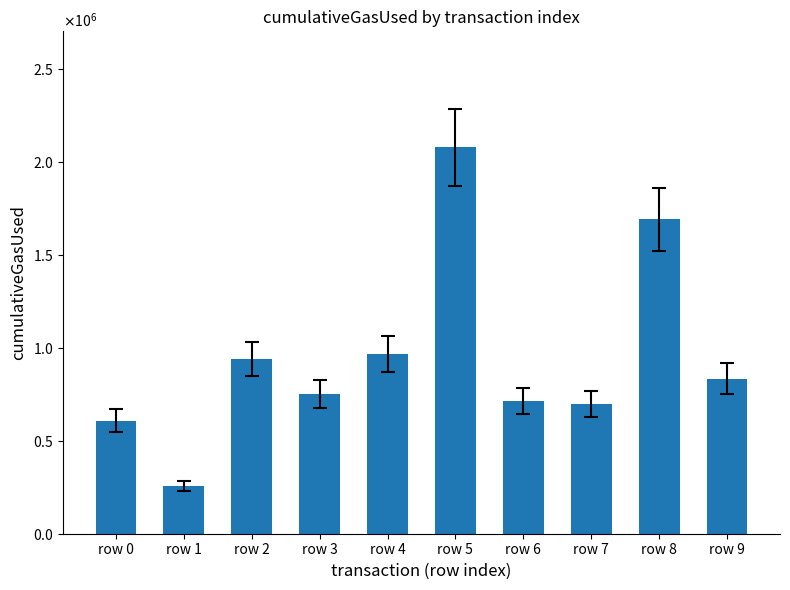

Are the bars horizontal?

No